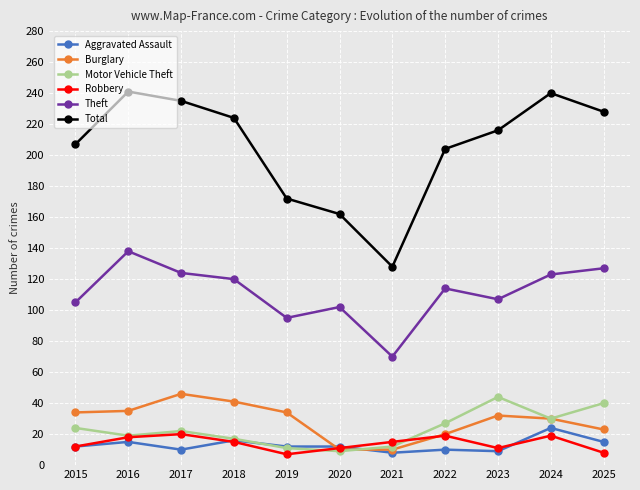

Where does the Total series first go above 216?

2016